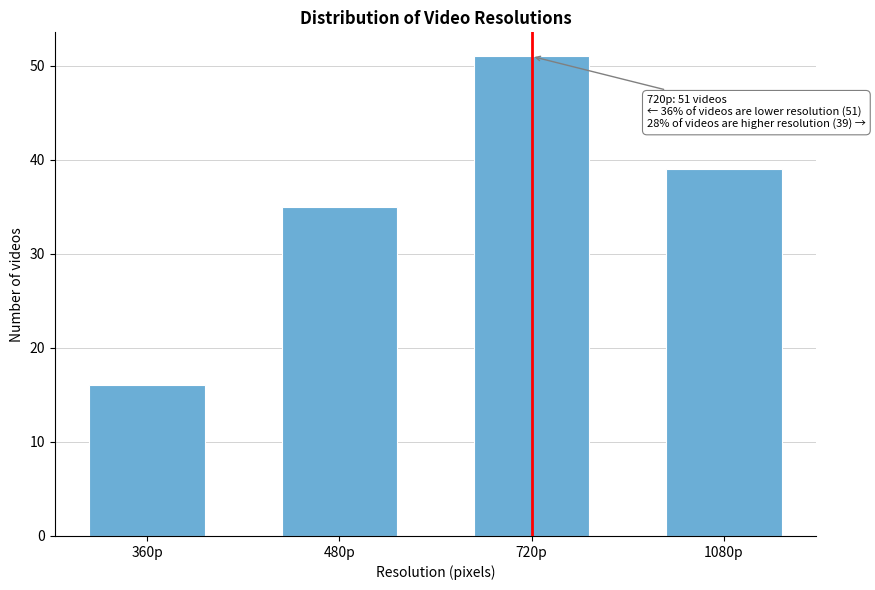

Reading left to right, transcribe all the data shown in this chart.

16	35	51	39